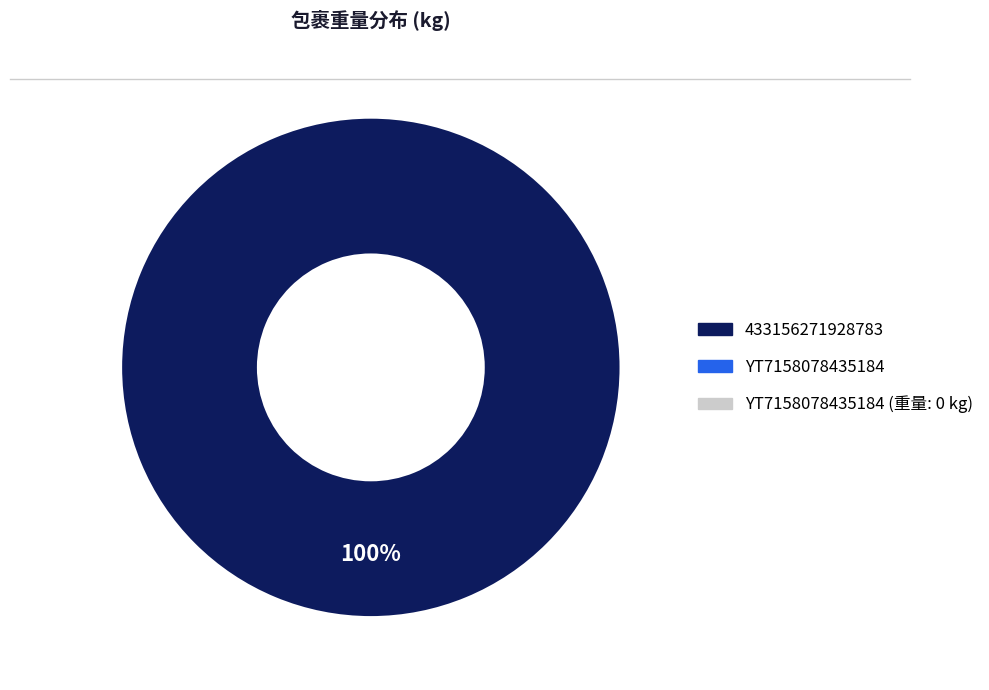

Is there a majority slice in this chart?

Yes